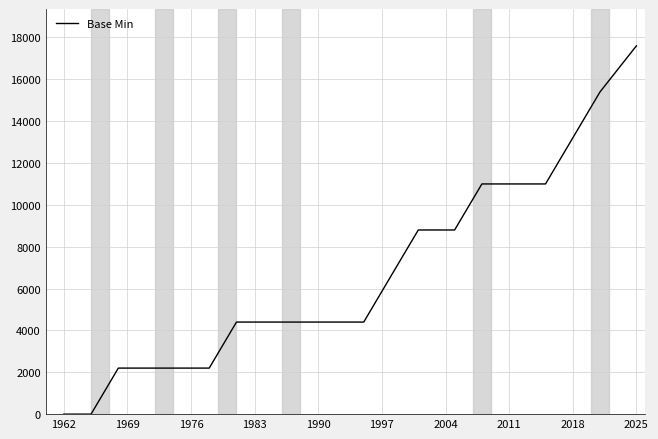

What is the greatest value displayed?

17600